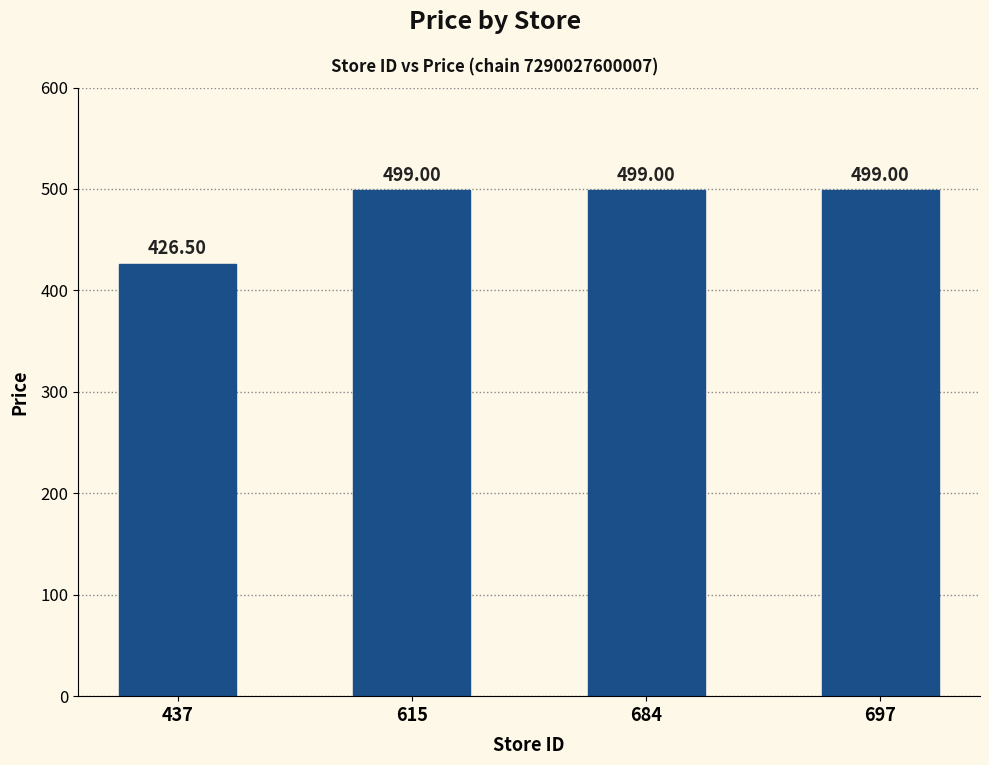

What is the ratio of the value at 437 to the value at 697?

0.9